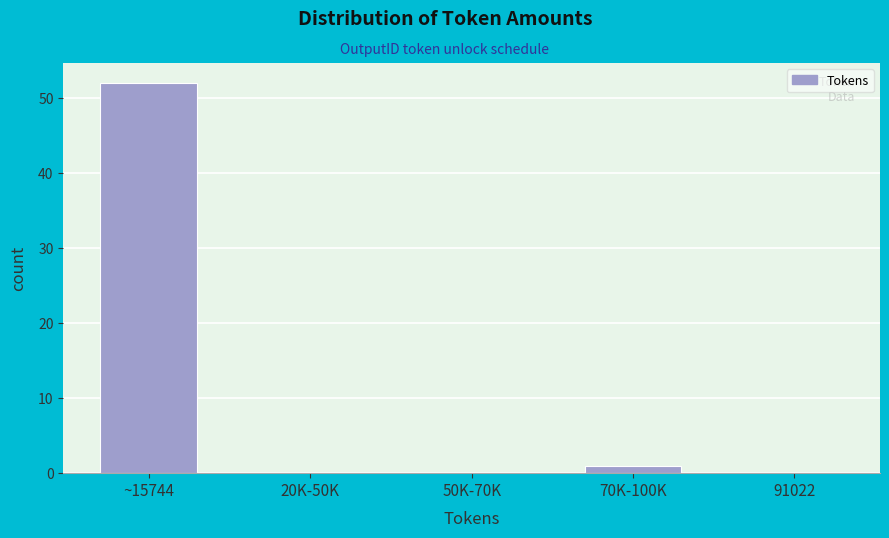

Reading left to right, what are all the values shown in this chart?

~15744=52	20K-50K=0	50K-70K=0	70K-100K=1	91022=0